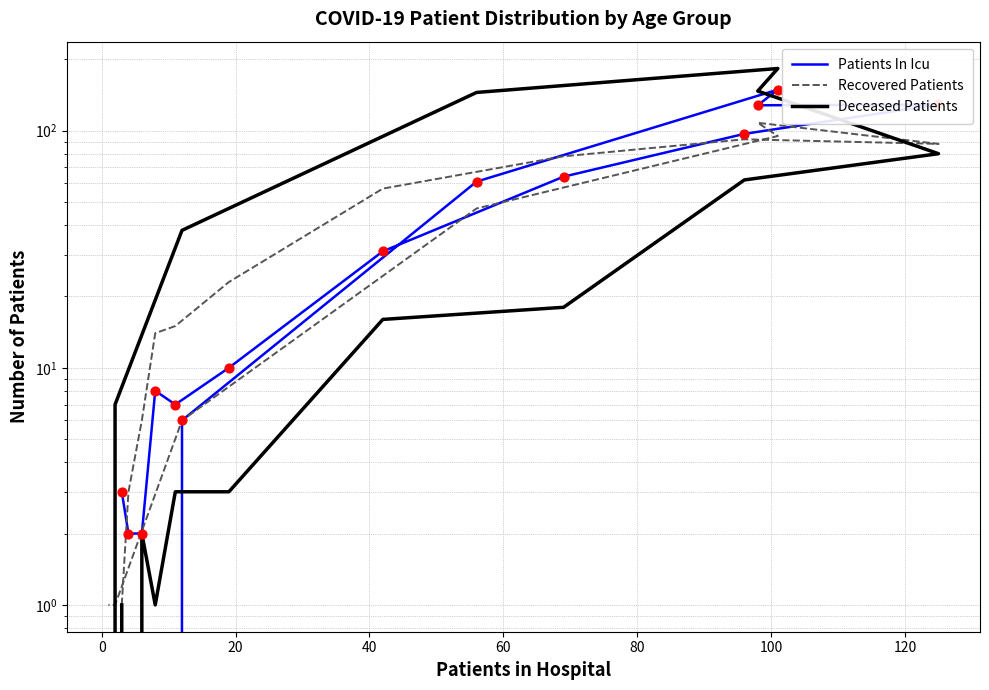

What are all the series names shown in the legend?

Patients In Icu, Recovered Patients, Deceased Patients